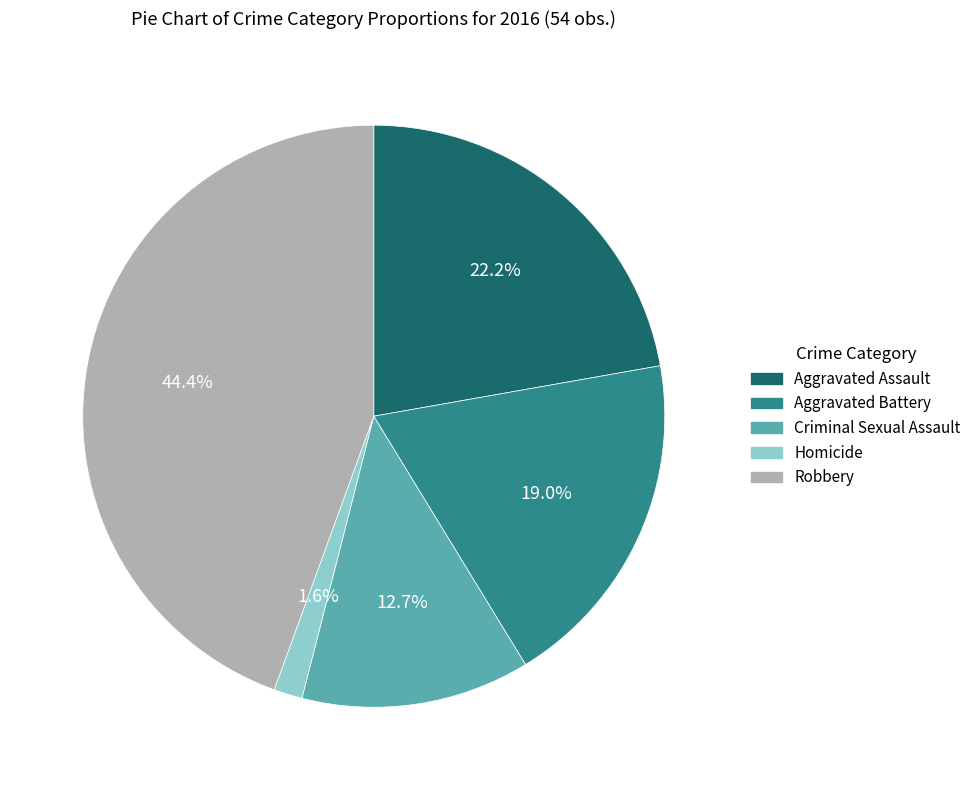

True or false: Criminal Sexual Assault accounts for 13% of the total.

True